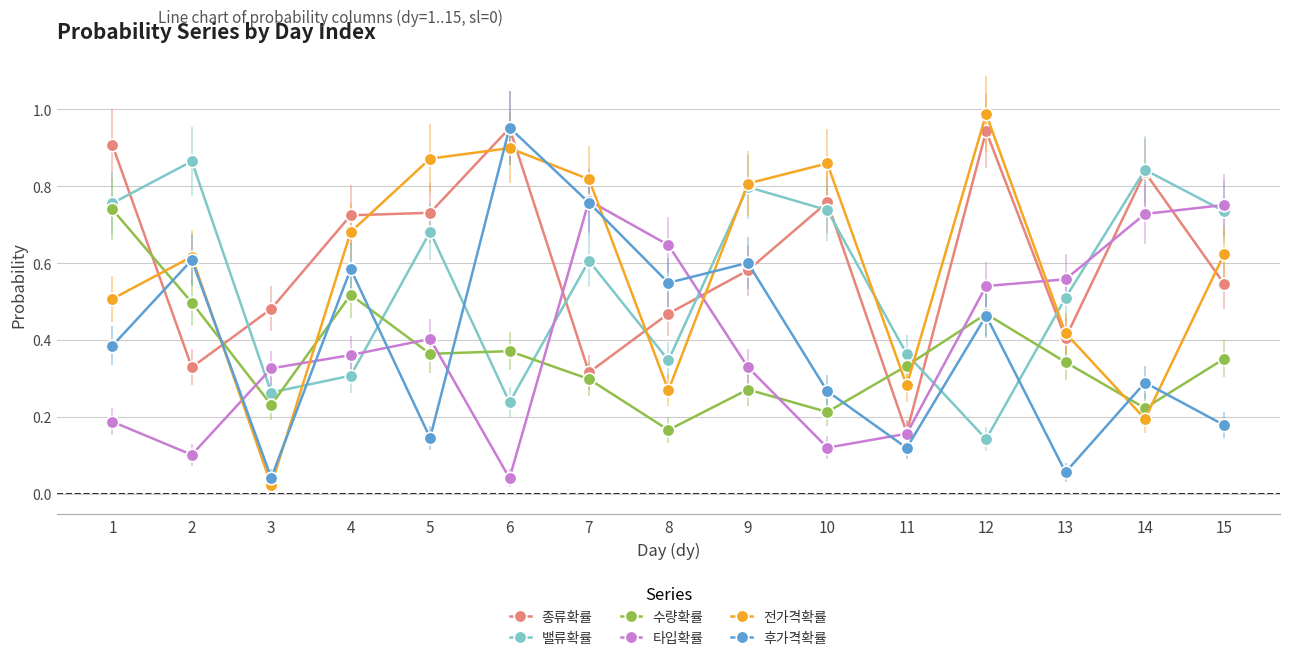

How many interior local valleys does the 전가격확률 series have?

4